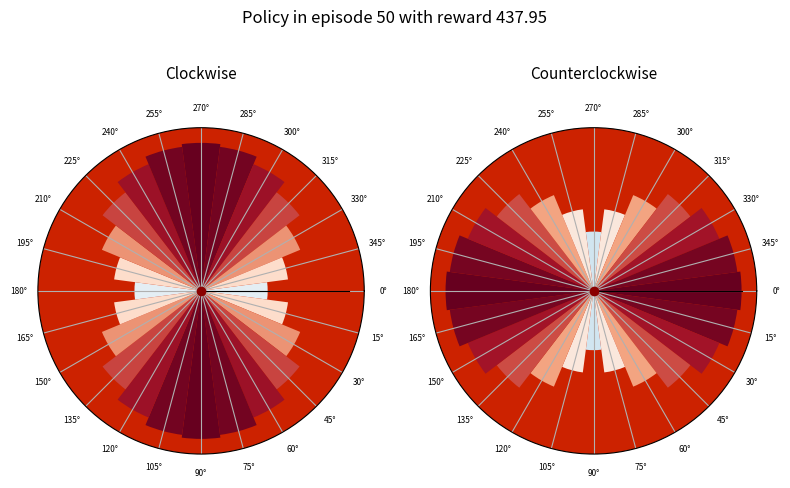

Count the number of slices in the pie.

24